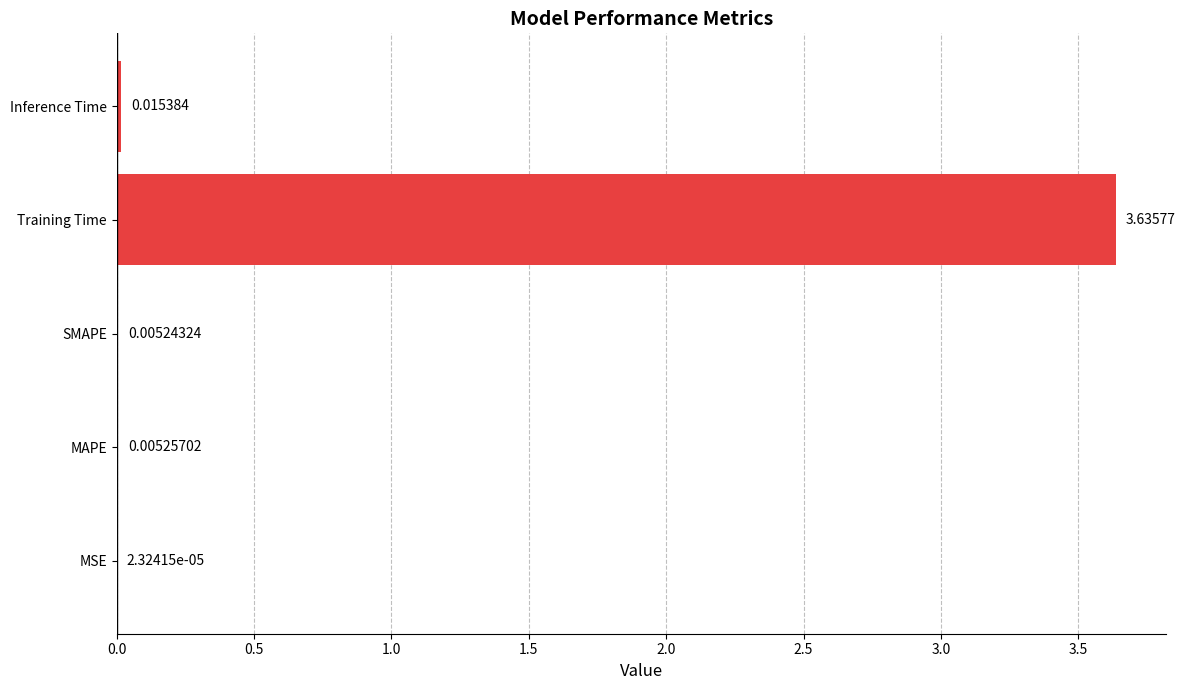

How many categories are shown in the chart?

5